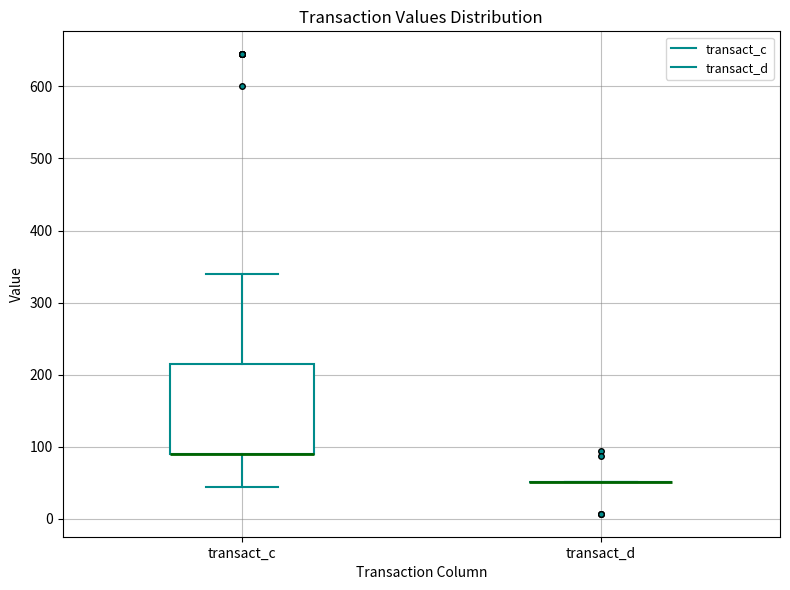

Reading left to right, read every box against the y-axis: the position of its median line, the range the box covers, and the ends of its whiskers. The values are not printed on the chart, so give them approximately, as read against the axis.

transact_c: median 90 (drawn on the box's lower edge), box 90 to 210, whiskers 40 to 340
transact_d: box collapsed to a line at 50, whiskers 50 to 50